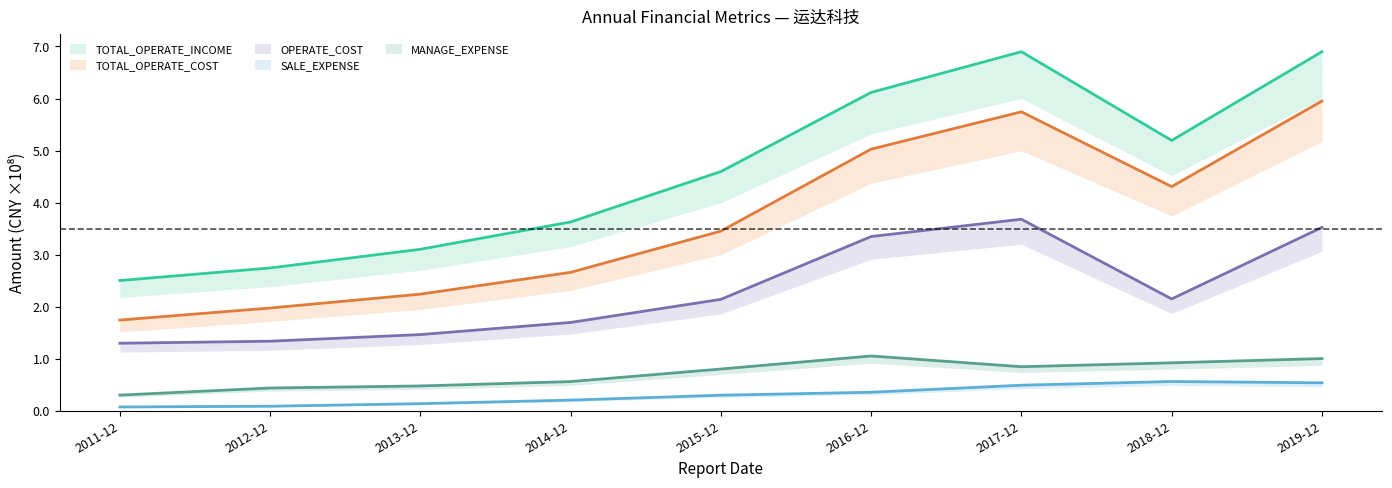

What is the difference between the OPERATE_COST values at 2011-12 and 2014-12?

0.4